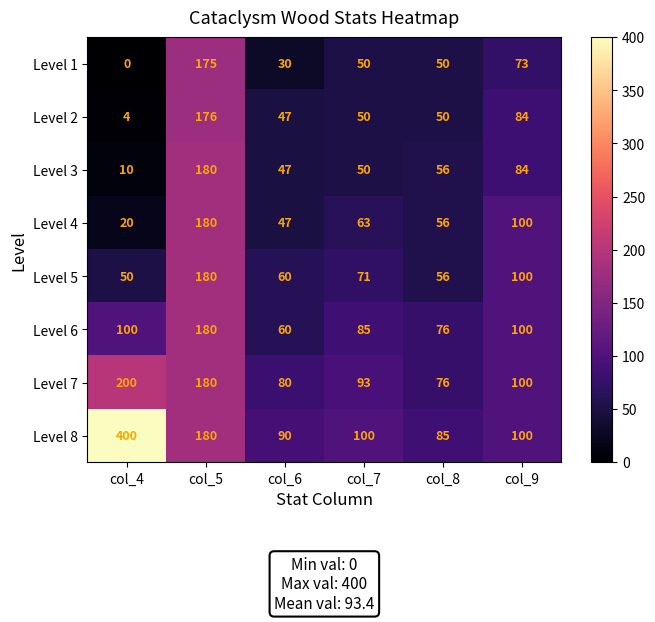

List the labels in order of Level 7 value, largest first.

col_4, col_5, col_9, col_7, col_6, col_8